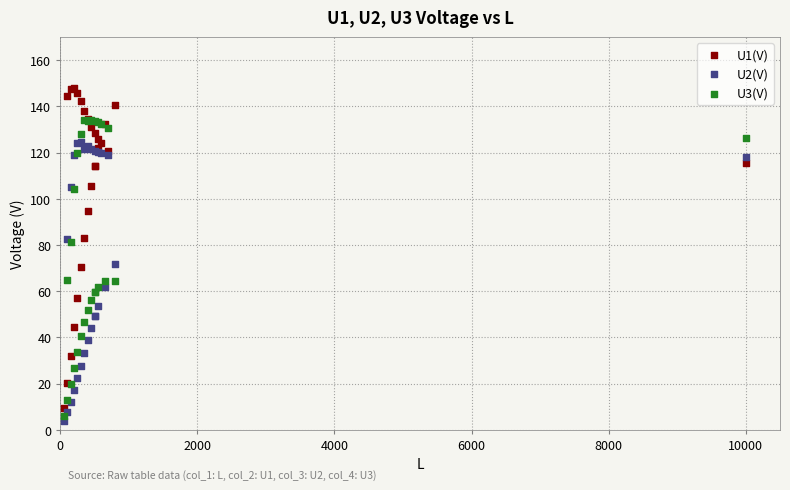

Which series has the widest spread of Y values?

U1(V)